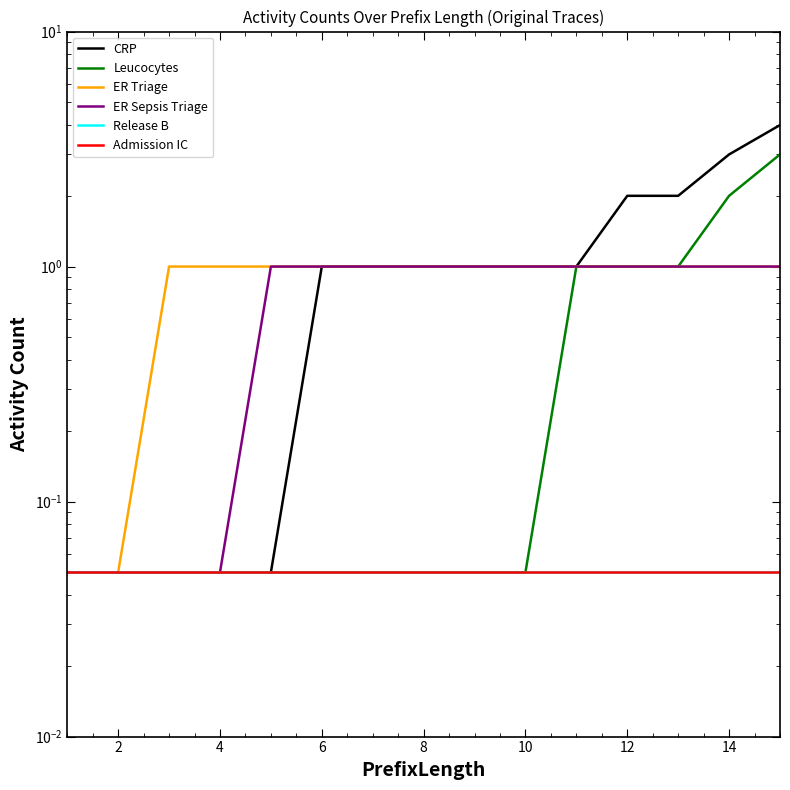

Which has a higher value, 9 or 10?

9